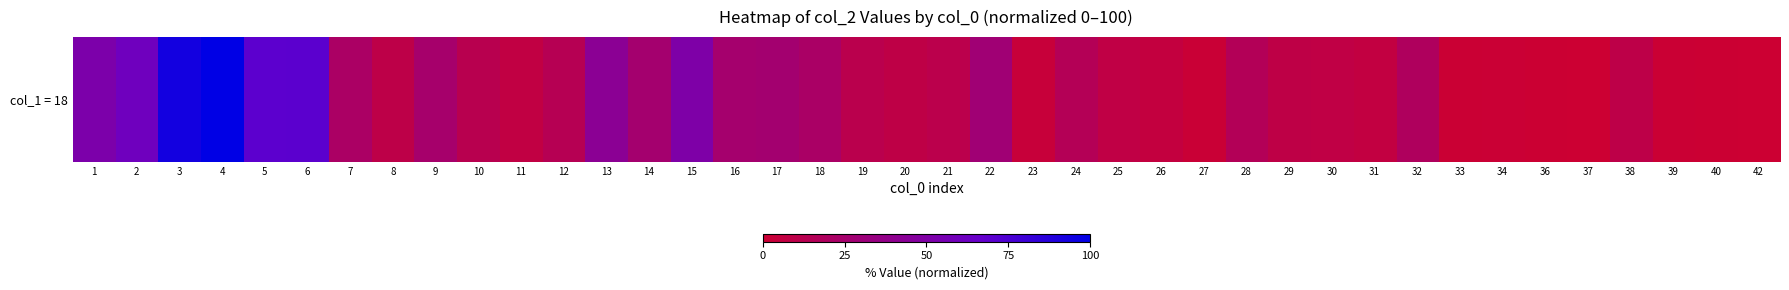

Approximately how many times larger is the value at 16 compared to 25?

3.1